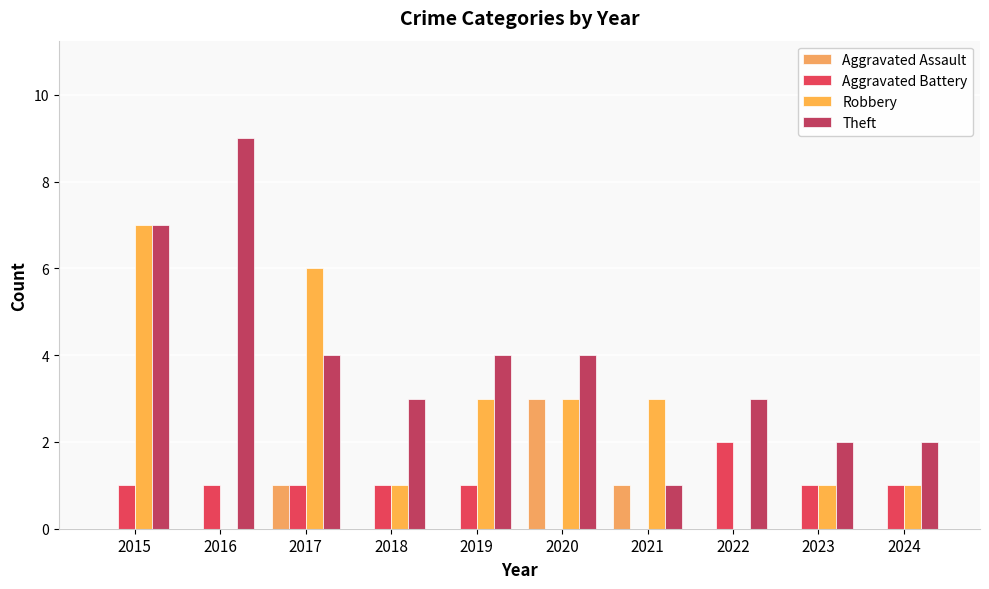

Reading right to left, what are all the values shown in this chart?

Aggravated Assault: 0	0	0	1	3	0	0	1	0	0
Aggravated Battery: 1	1	2	0	0	1	1	1	1	1
Robbery: 1	1	0	3	3	3	1	6	0	7
Theft: 2	2	3	1	4	4	3	4	9	7